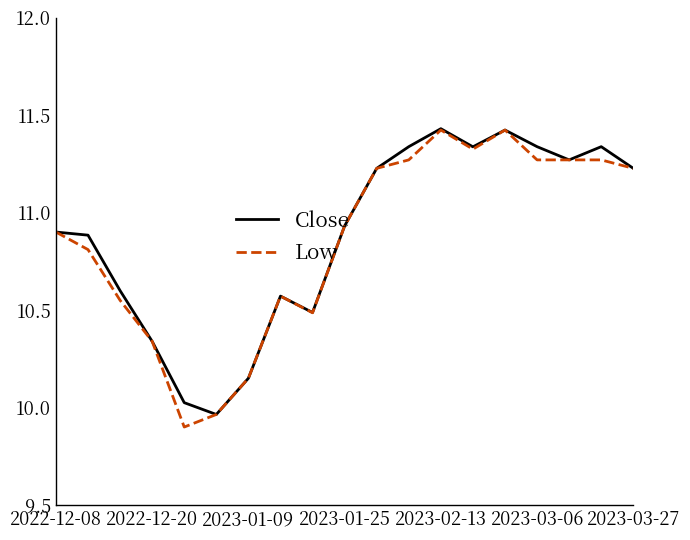

What is the minimum value for Low?

9.9